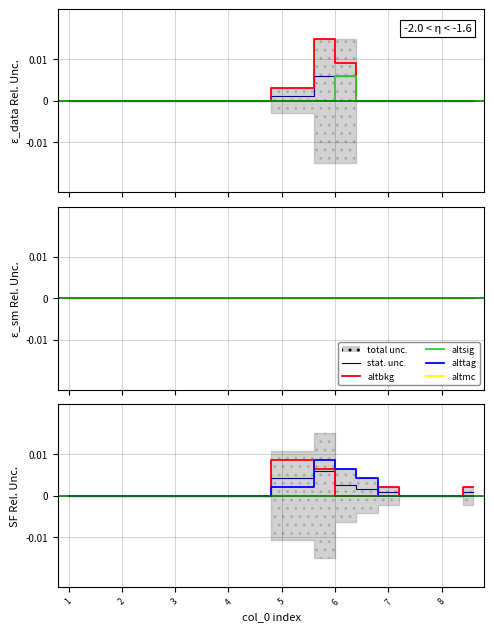

True or false: 07 has a value of -0.0 at 17.

False